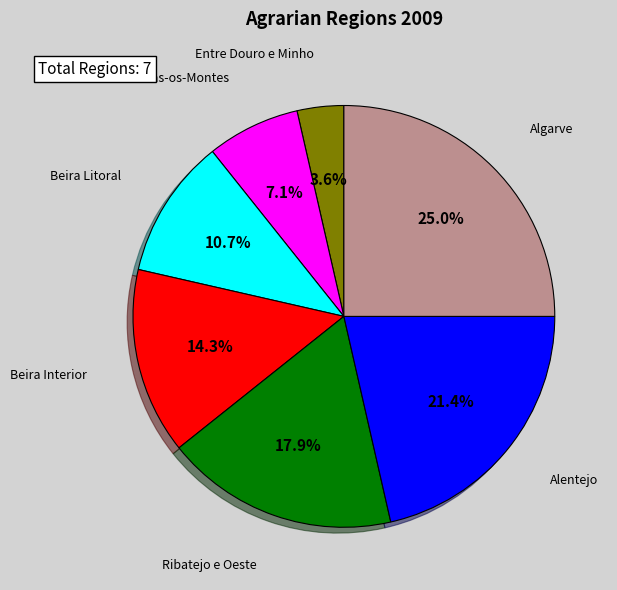

Is there a majority slice in this chart?

No